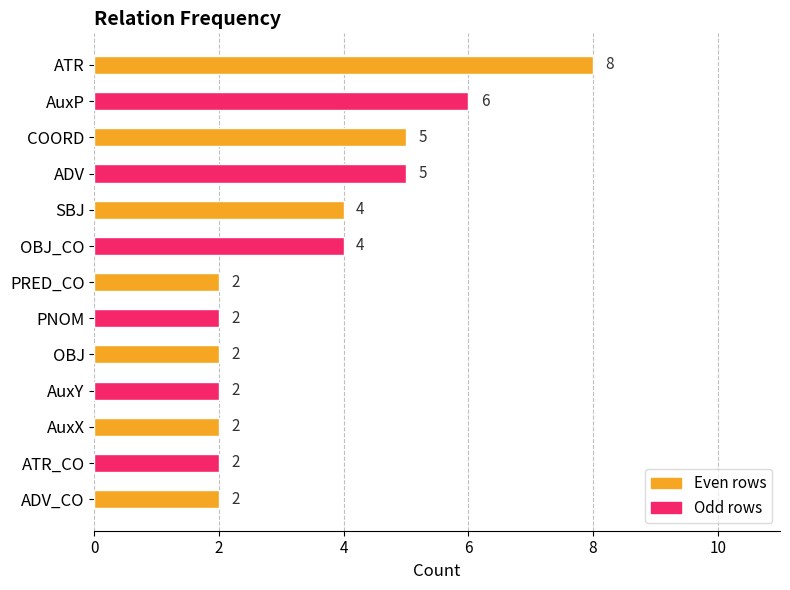

What is the ratio of the value at ATR to the value at ADV_CO?

4.0